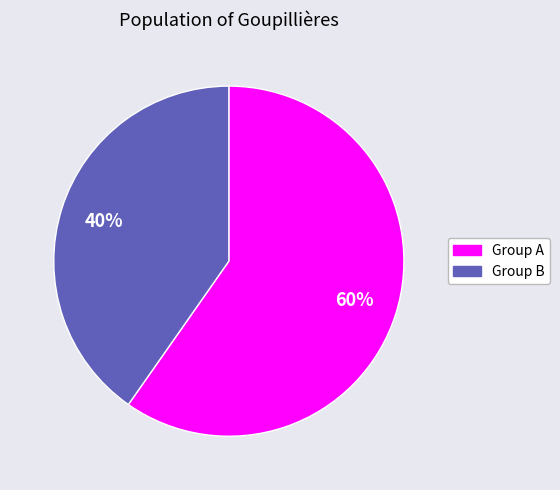

Is there any slice that represents more than half of the pie?

Yes